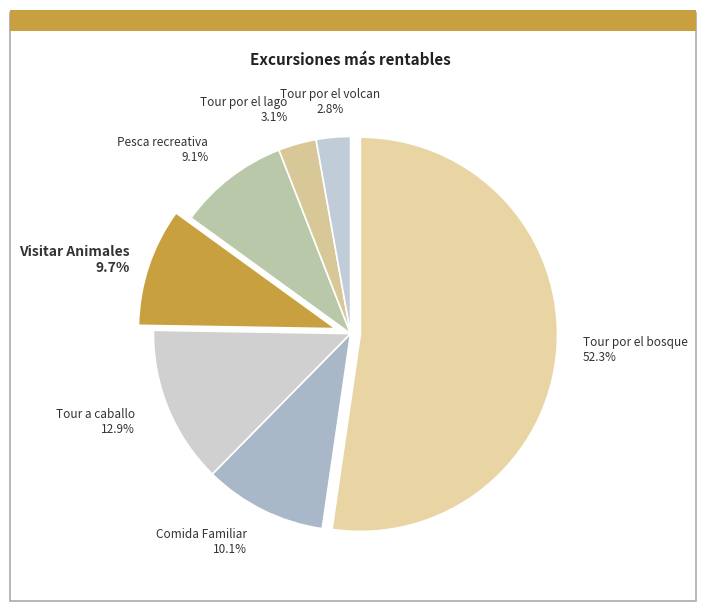

Which slice represents more than half of the pie?

Tour por el bosque